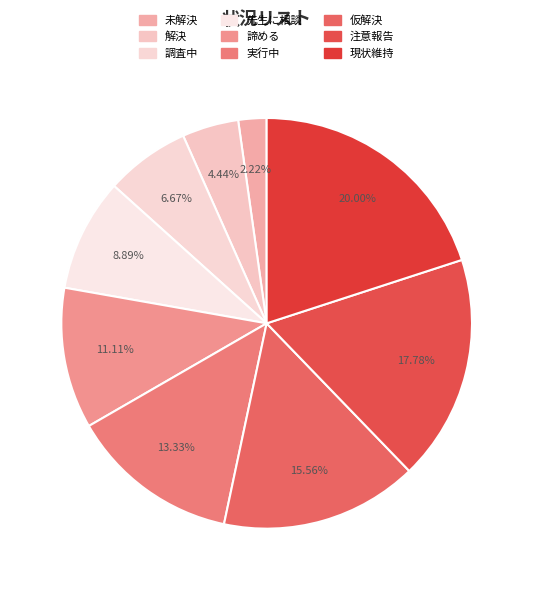

What percentage is the 調査中 slice, to the nearest percent?

7%